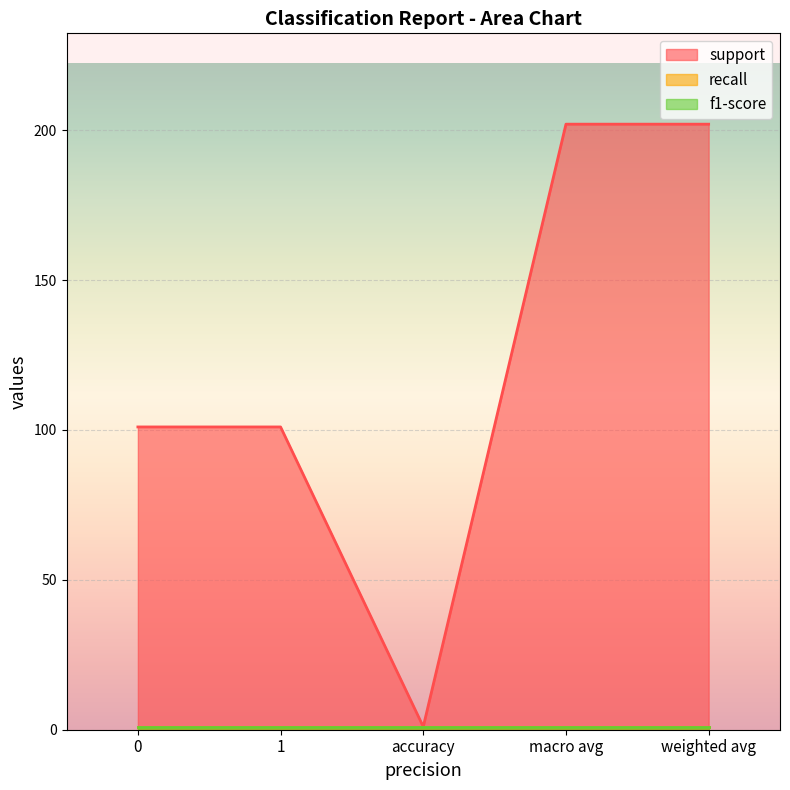

At accuracy, list the series in order from smallest to largest.

support, recall, f1-score